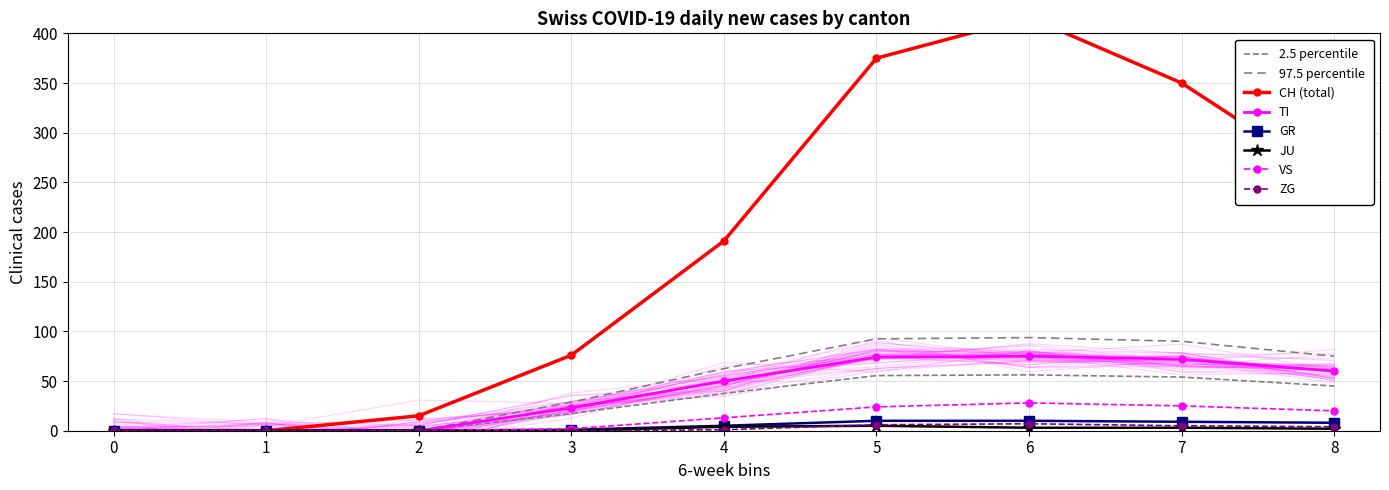

Is this an area chart (filled region under the line)?

No